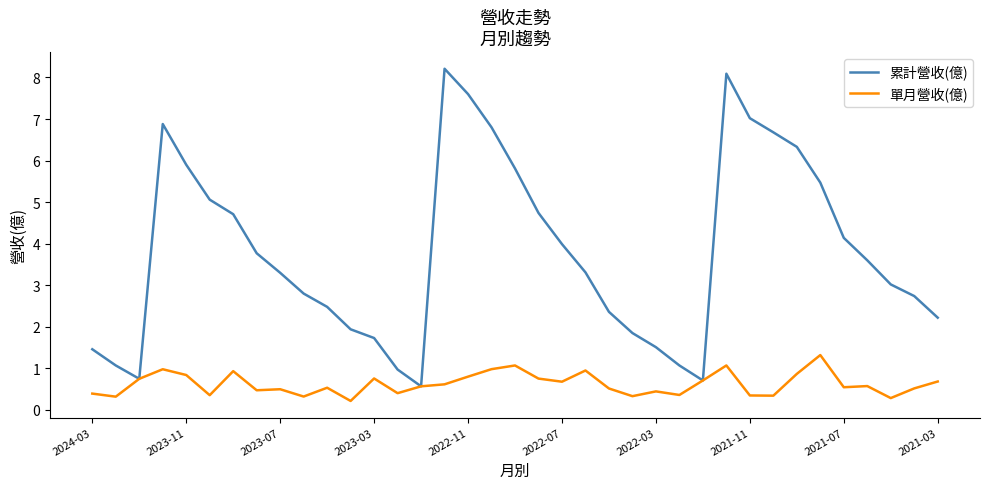

List the series in order of their overall mean, highest first.

累計營收(億), 單月營收(億)